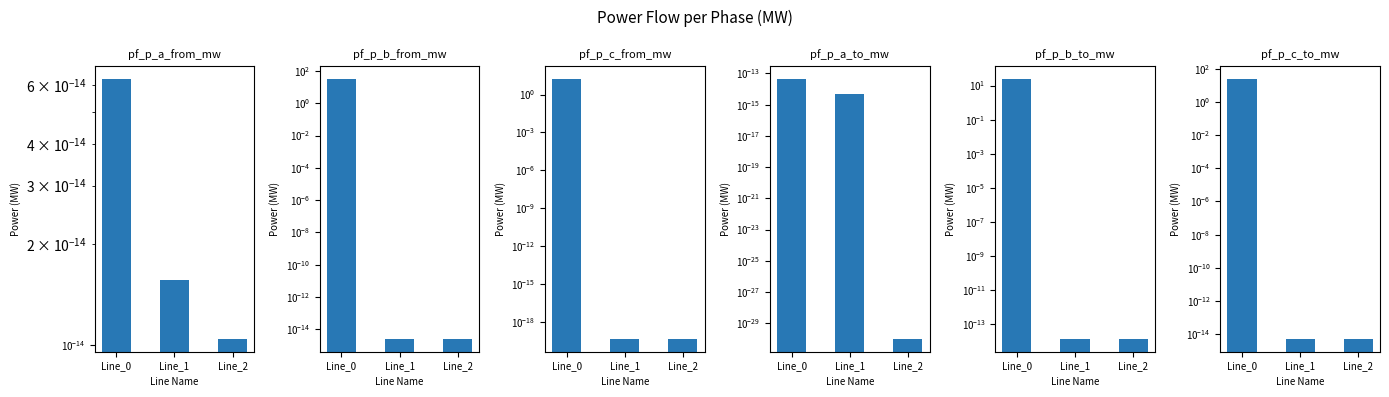

At which category is the sum across all series the highest?

Line_0